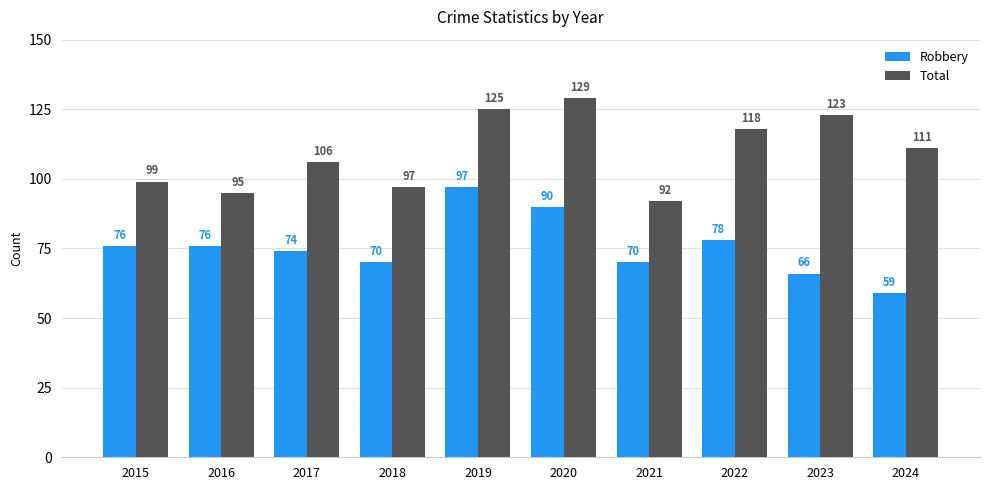

What are all the series names shown in the legend?

Robbery, Total